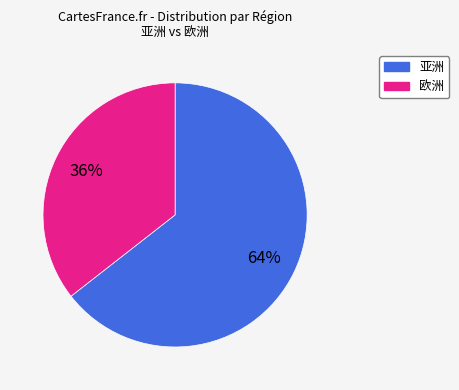

To the nearest percent, what portion does 欧洲 represent?

36%